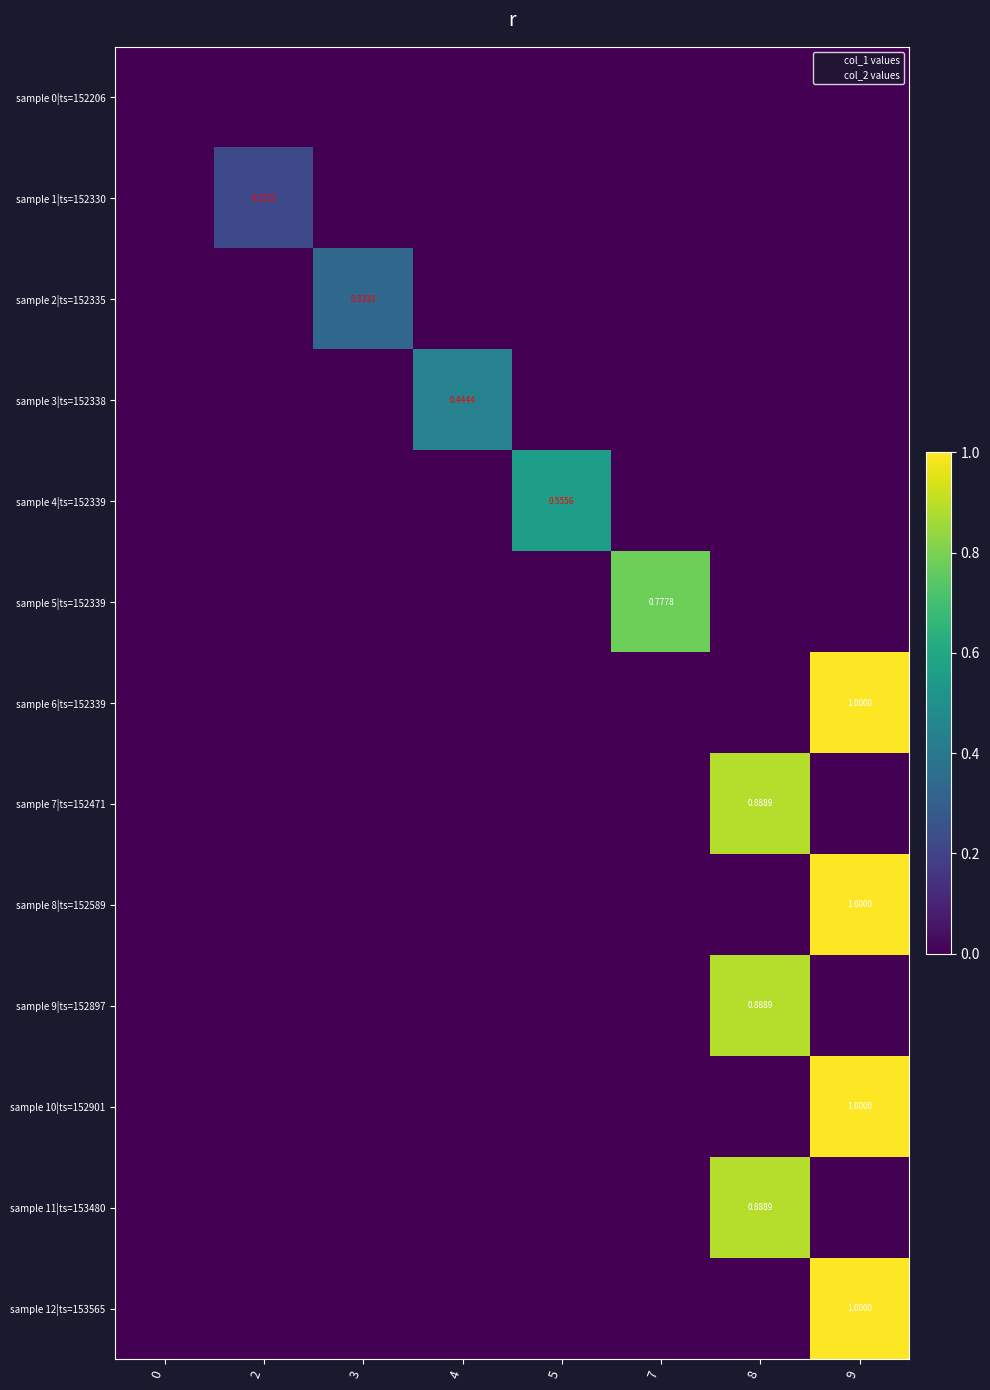

Between 7 and 9, which series saw the biggest shift?

sample 6|ts=152339